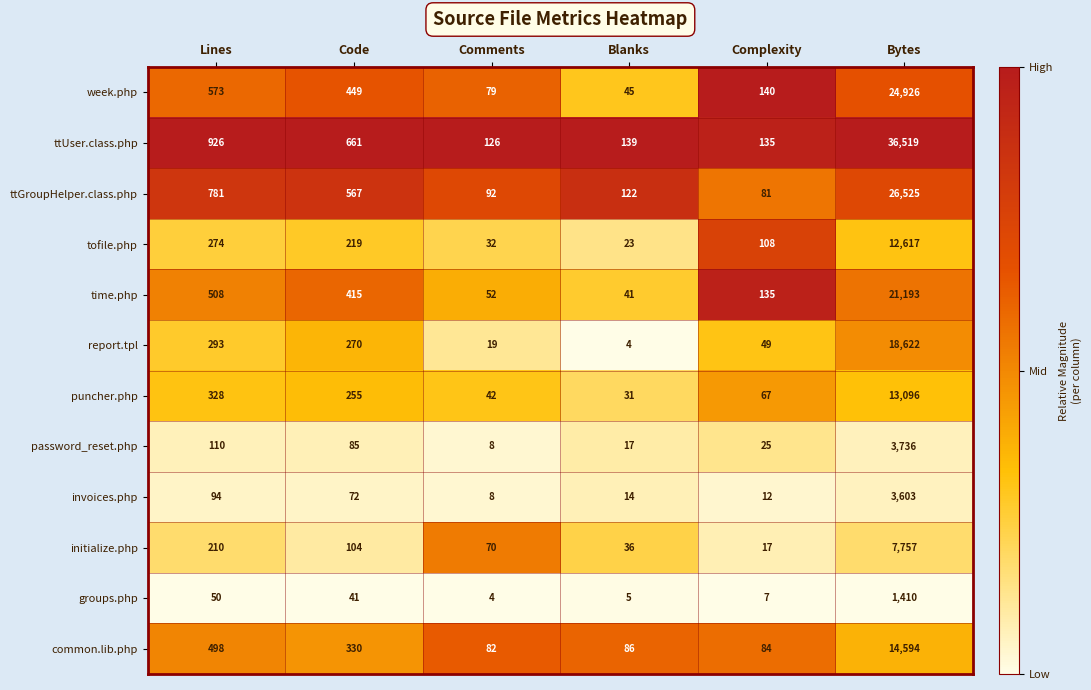

Where does the report.tpl series first go above 270?

Lines